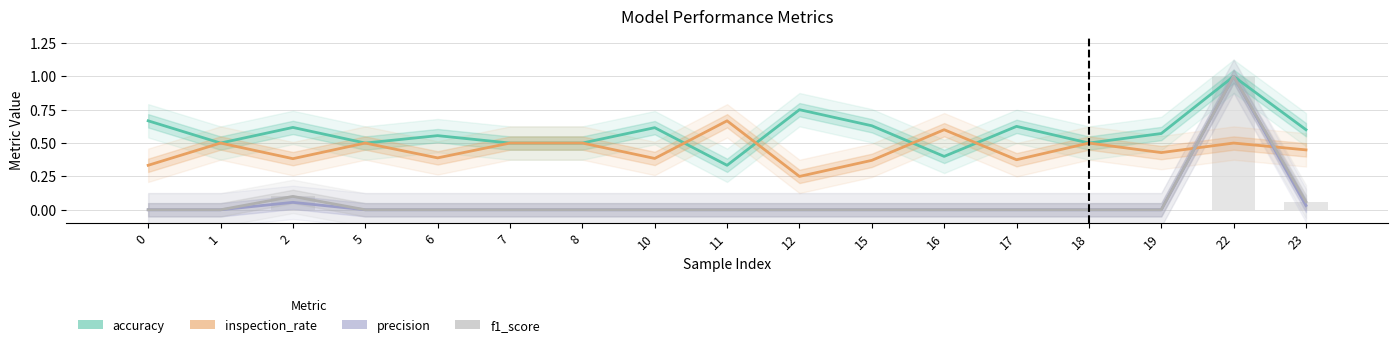

Which has a higher value, 2 or 12?

12